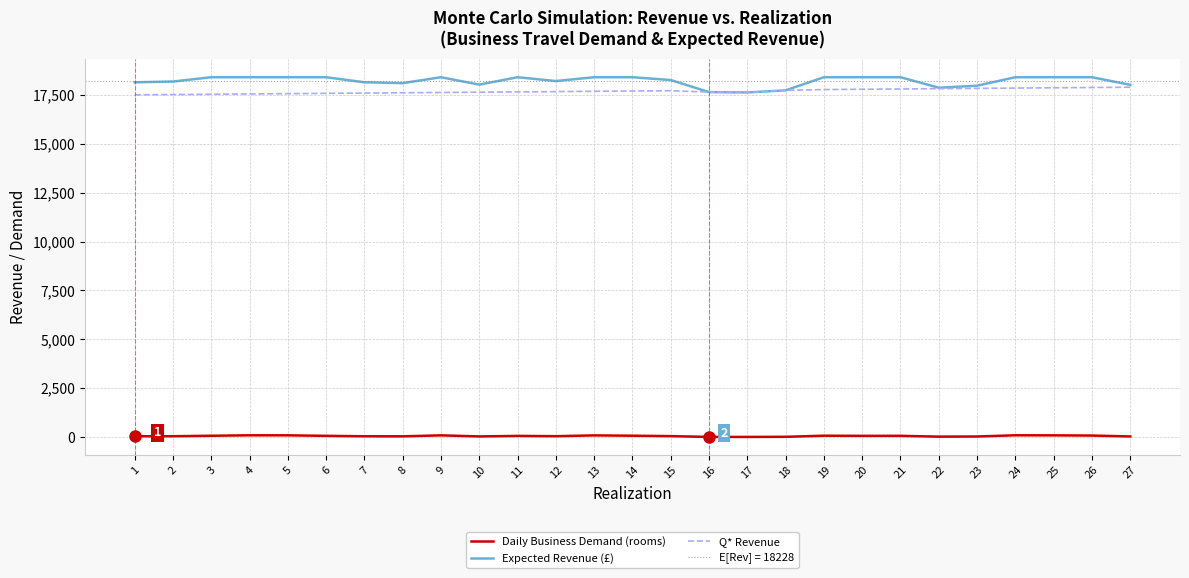

Which series has the largest total across all categories?

Expected Revenue (£)